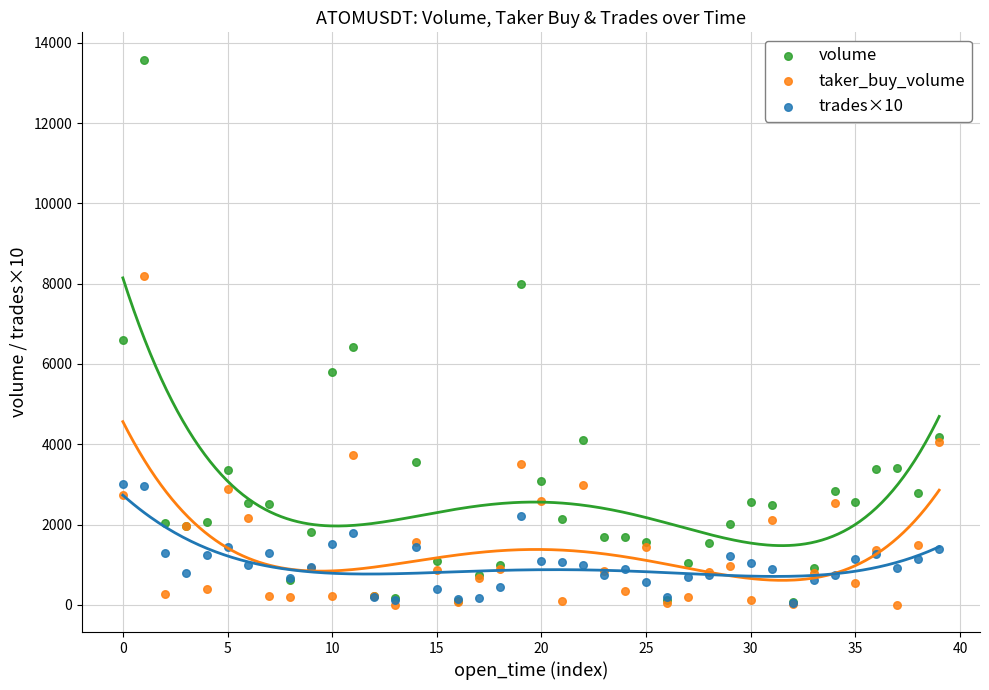

Which series reaches the maximum Y coordinate?

volume